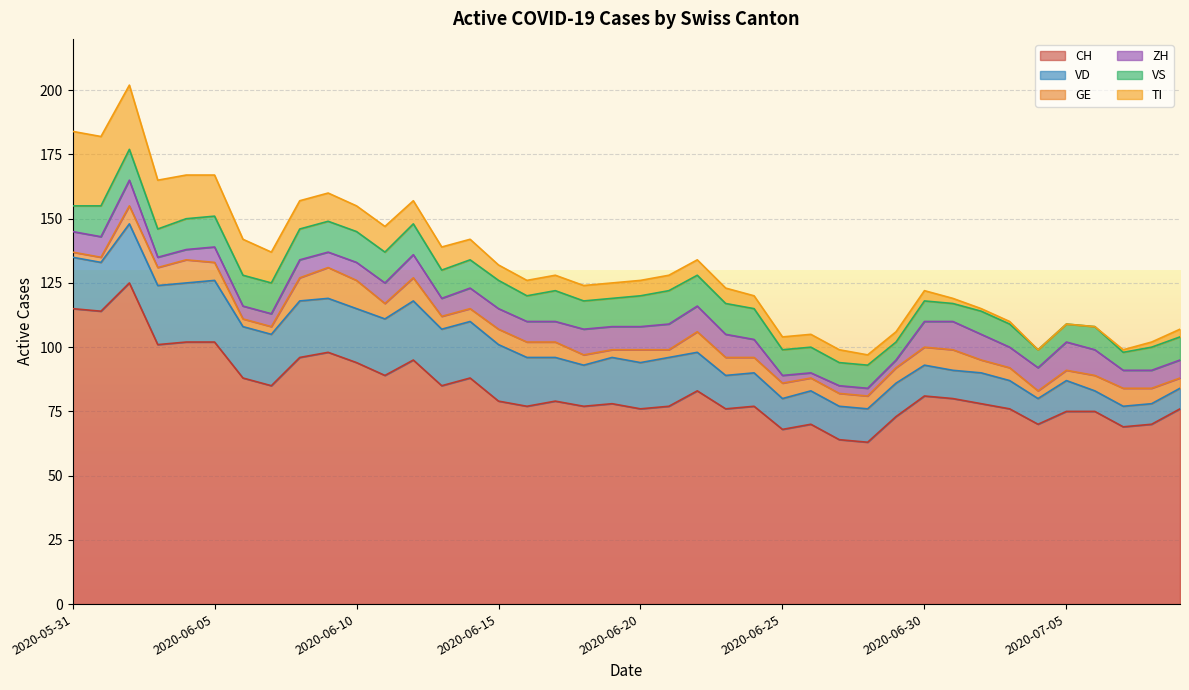

Reading left to right, what are all the values shown in this chart?

CH: 115	114	125	101	102	102	88	85	96	98	94	89	95	85	88	79	77	79	77	78	76	77	83	76	77	68	70	64	63	73	81	80	78	76	70	75	75	69	70	76
GE: 2	2	7	7	9	7	3	3	9	12	11	6	9	5	5	6	6	6	4	3	5	3	8	7	6	6	5	5	5	6	7	8	5	5	3	4	6	7	6	4
ZH: 8	8	10	4	4	6	5	5	7	6	7	8	9	7	8	8	8	8	10	9	9	10	10	9	7	3	2	3	3	3	10	11	10	8	9	11	10	7	7	7
VD: 20	19	23	23	23	24	20	20	22	21	21	22	23	22	22	22	19	17	16	18	18	19	15	13	13	12	13	13	13	13	12	11	12	11	10	12	8	8	8	8
VS: 10	12	12	11	12	12	12	12	12	12	12	12	12	11	11	11	10	12	11	11	12	13	12	12	12	10	10	9	9	7	8	7	9	9	7	7	9	7	9	9
TI: 29	27	25	19	17	16	14	12	11	11	10	10	9	9	8	6	6	6	6	6	6	6	6	6	5	5	5	5	4	4	4	2	1	1	0	0	0	1	2	3